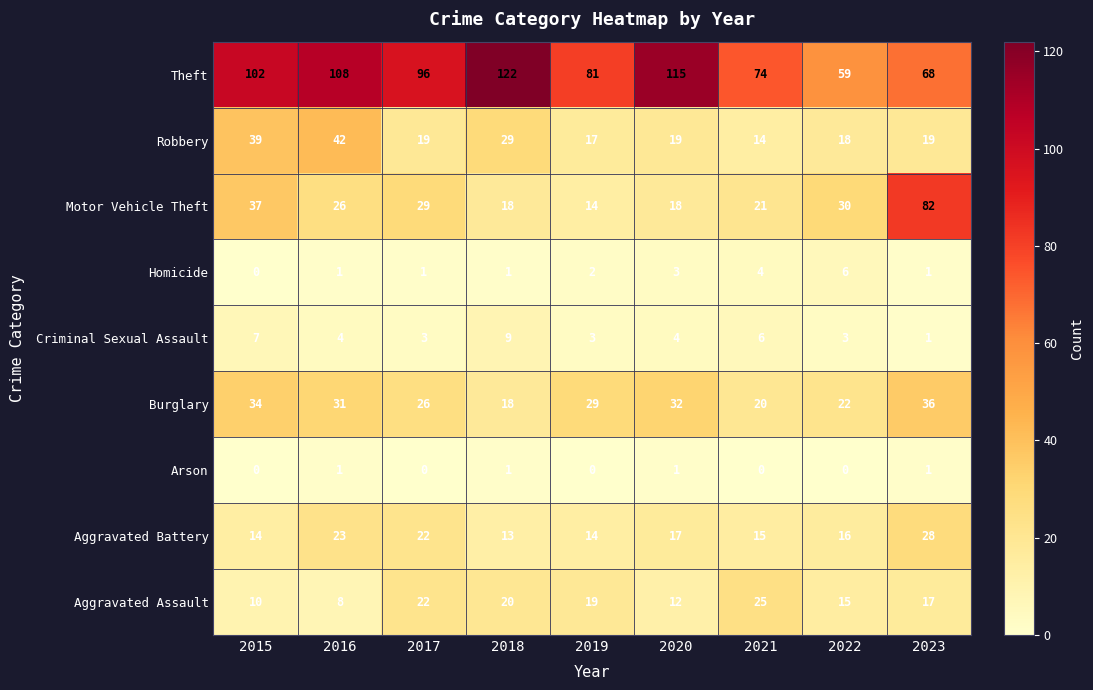

Count the number of data series in this chart.

9